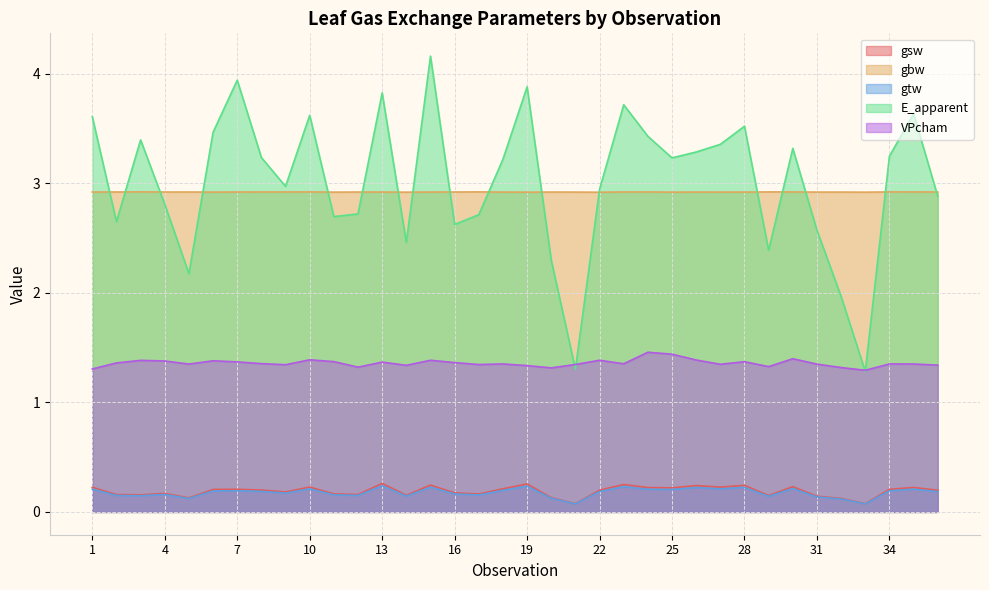

What are all the series names shown in the legend?

gsw, gbw, gtw, E_apparent, VPcham